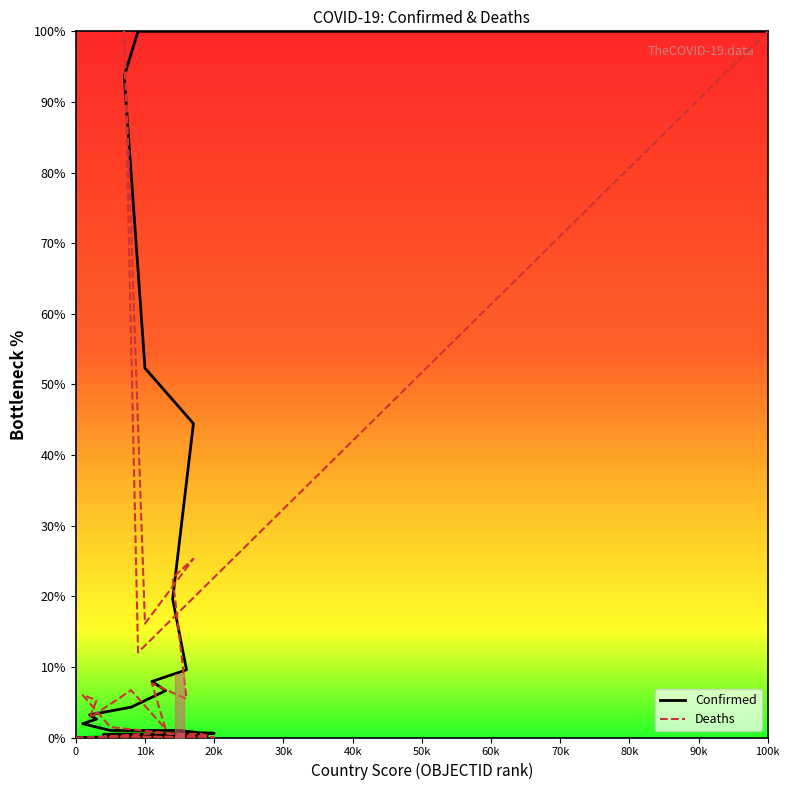

True or false: Deaths and Confirmed intersect in this chart.

True